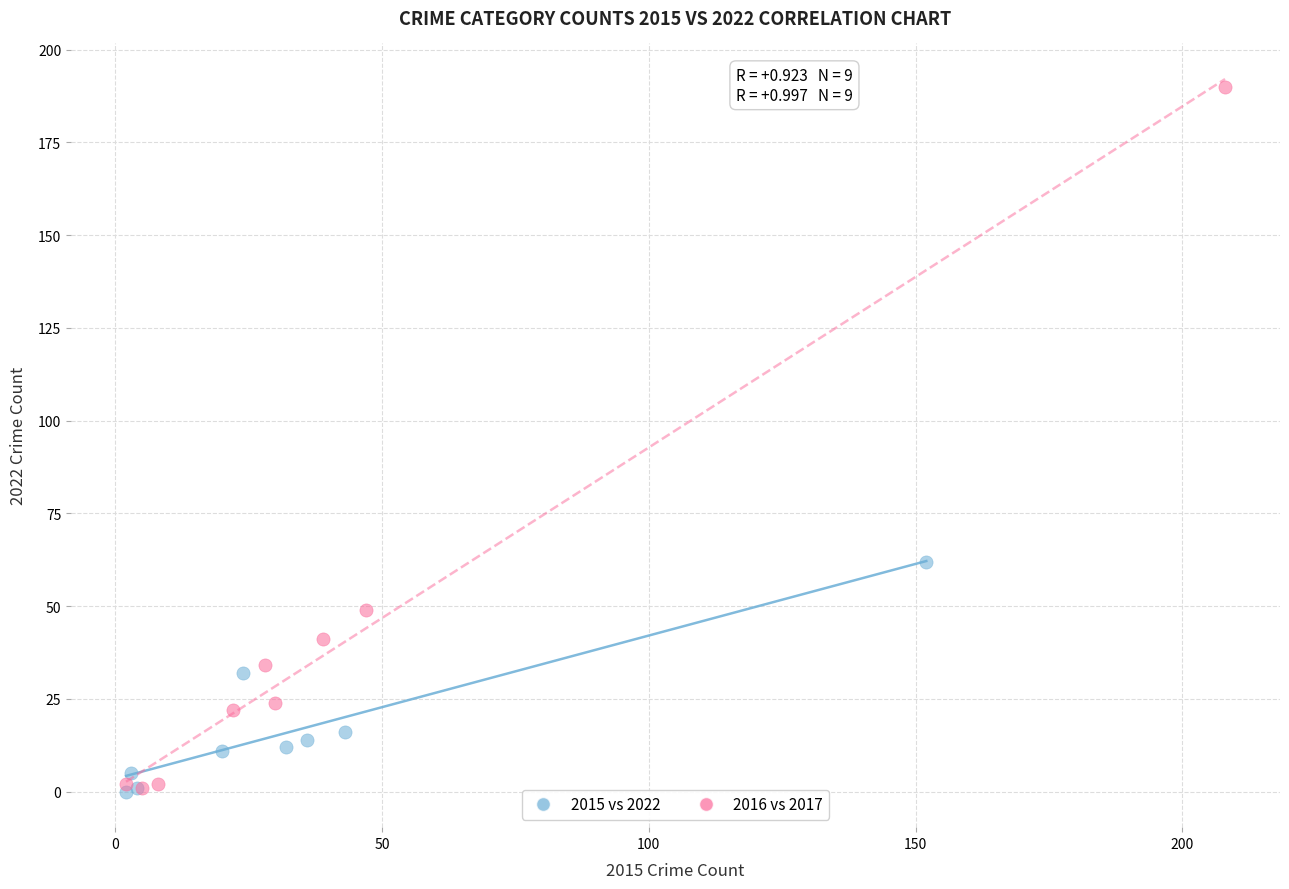

Which series reaches the maximum Y coordinate?

2016 vs 2017